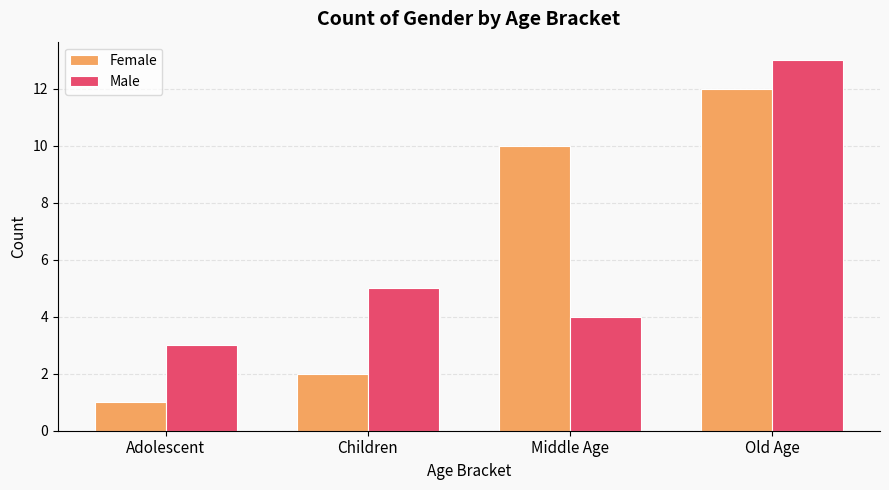

How many values in the Female series are below 10?

2